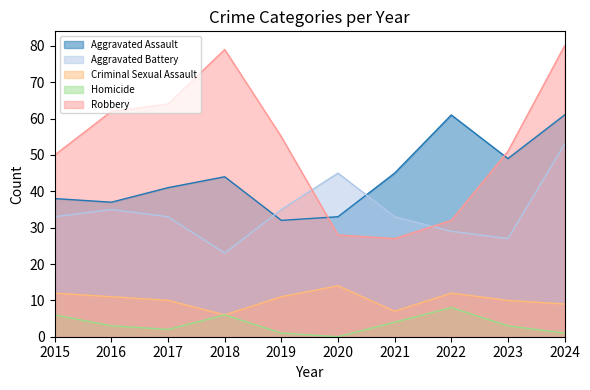

What is the sum of all Homicide values?

34